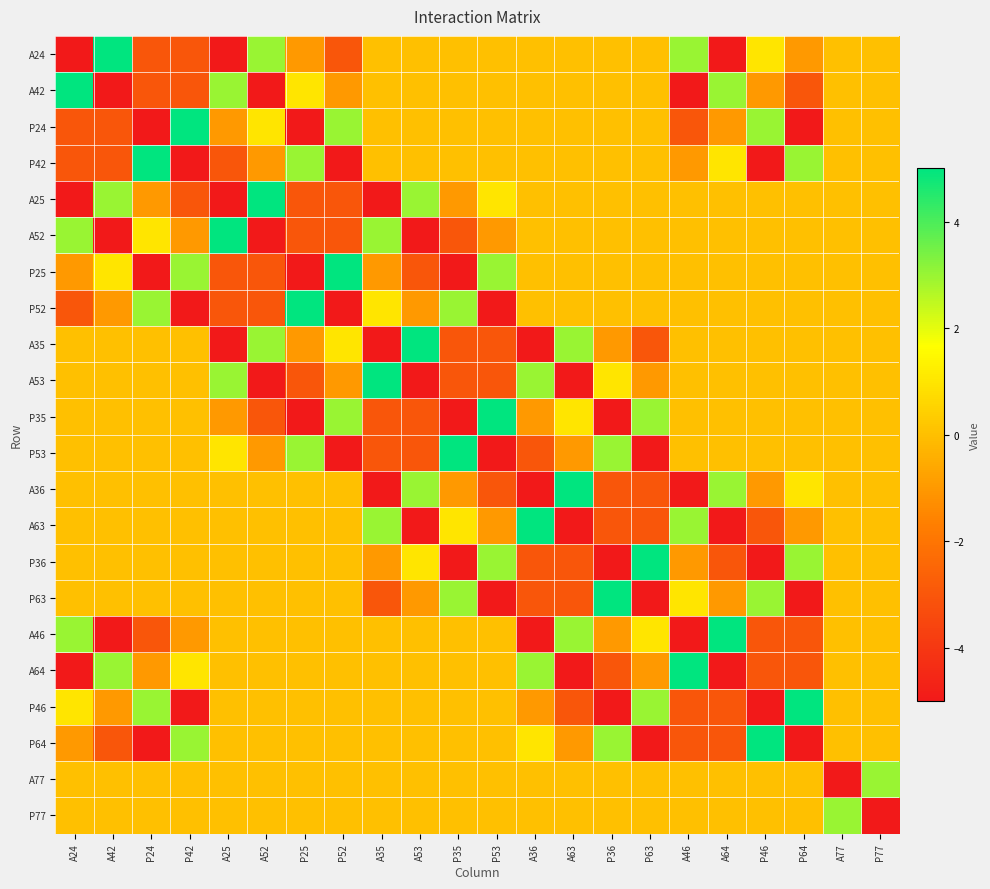

Between P46 and P63, which is larger?

P46